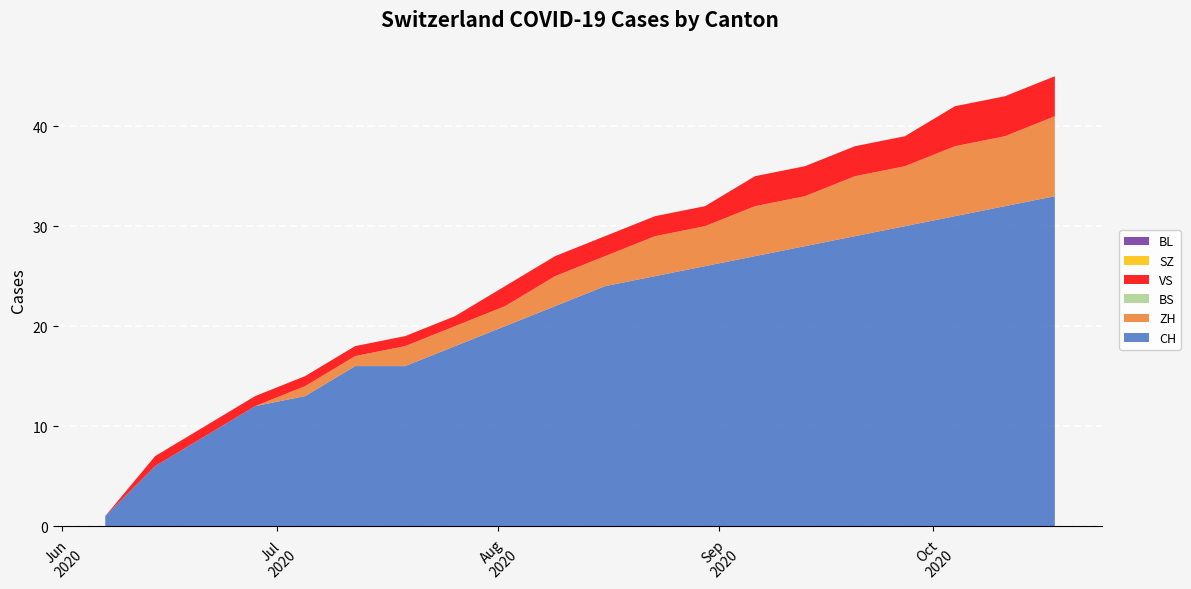

Reading left to right, extract all data points from this chart.

CH: 2020-06-07=1	2020-06-14=6	2020-06-21=9	2020-06-28=12	2020-07-05=13	2020-07-12=16	2020-07-19=16	2020-07-26=18	2020-08-02=20	2020-08-09=22	2020-08-16=24	2020-08-23=25	2020-08-30=26	2020-09-06=27	2020-09-13=28	2020-09-20=29	2020-09-27=30	2020-10-04=31	2020-10-11=32	2020-10-18=33
ZH: 2020-06-07=0	2020-06-14=0	2020-06-21=0	2020-06-28=0	2020-07-05=1	2020-07-12=1	2020-07-19=2	2020-07-26=2	2020-08-02=2	2020-08-09=3	2020-08-16=3	2020-08-23=4	2020-08-30=4	2020-09-06=5	2020-09-13=5	2020-09-20=6	2020-09-27=6	2020-10-04=7	2020-10-11=7	2020-10-18=8
BS: 2020-06-07=0	2020-06-14=0	2020-06-21=0	2020-06-28=0	2020-07-05=0	2020-07-12=0	2020-07-19=0	2020-07-26=0	2020-08-02=0	2020-08-09=0	2020-08-16=0	2020-08-23=0	2020-08-30=0	2020-09-06=0	2020-09-13=0	2020-09-20=0	2020-09-27=0	2020-10-04=0	2020-10-11=0	2020-10-18=0
VS: 2020-06-07=0	2020-06-14=1	2020-06-21=1	2020-06-28=1	2020-07-05=1	2020-07-12=1	2020-07-19=1	2020-07-26=1	2020-08-02=2	2020-08-09=2	2020-08-16=2	2020-08-23=2	2020-08-30=2	2020-09-06=3	2020-09-13=3	2020-09-20=3	2020-09-27=3	2020-10-04=4	2020-10-11=4	2020-10-18=4
SZ: 2020-06-07=0	2020-06-14=0	2020-06-21=0	2020-06-28=0	2020-07-05=0	2020-07-12=0	2020-07-19=0	2020-07-26=0	2020-08-02=0	2020-08-09=0	2020-08-16=0	2020-08-23=0	2020-08-30=0	2020-09-06=0	2020-09-13=0	2020-09-20=0	2020-09-27=0	2020-10-04=0	2020-10-11=0	2020-10-18=0
BL: 2020-06-07=0	2020-06-14=0	2020-06-21=0	2020-06-28=0	2020-07-05=0	2020-07-12=0	2020-07-19=0	2020-07-26=0	2020-08-02=0	2020-08-09=0	2020-08-16=0	2020-08-23=0	2020-08-30=0	2020-09-06=0	2020-09-13=0	2020-09-20=0	2020-09-27=0	2020-10-04=0	2020-10-11=0	2020-10-18=0